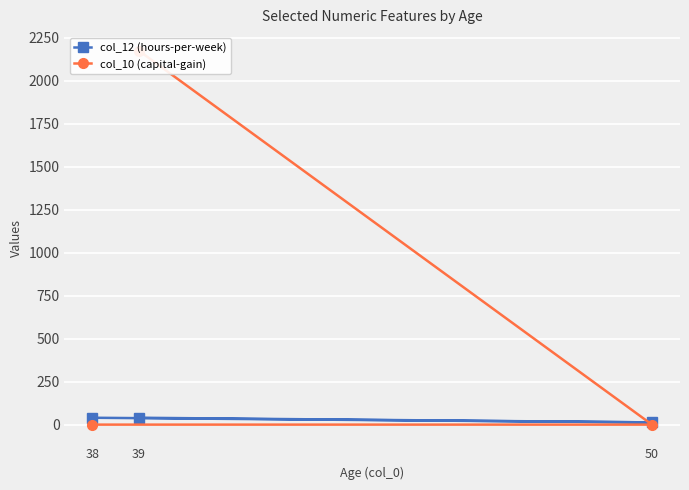

How many data points in col_12 (hours-per-week) are less than 40?

1